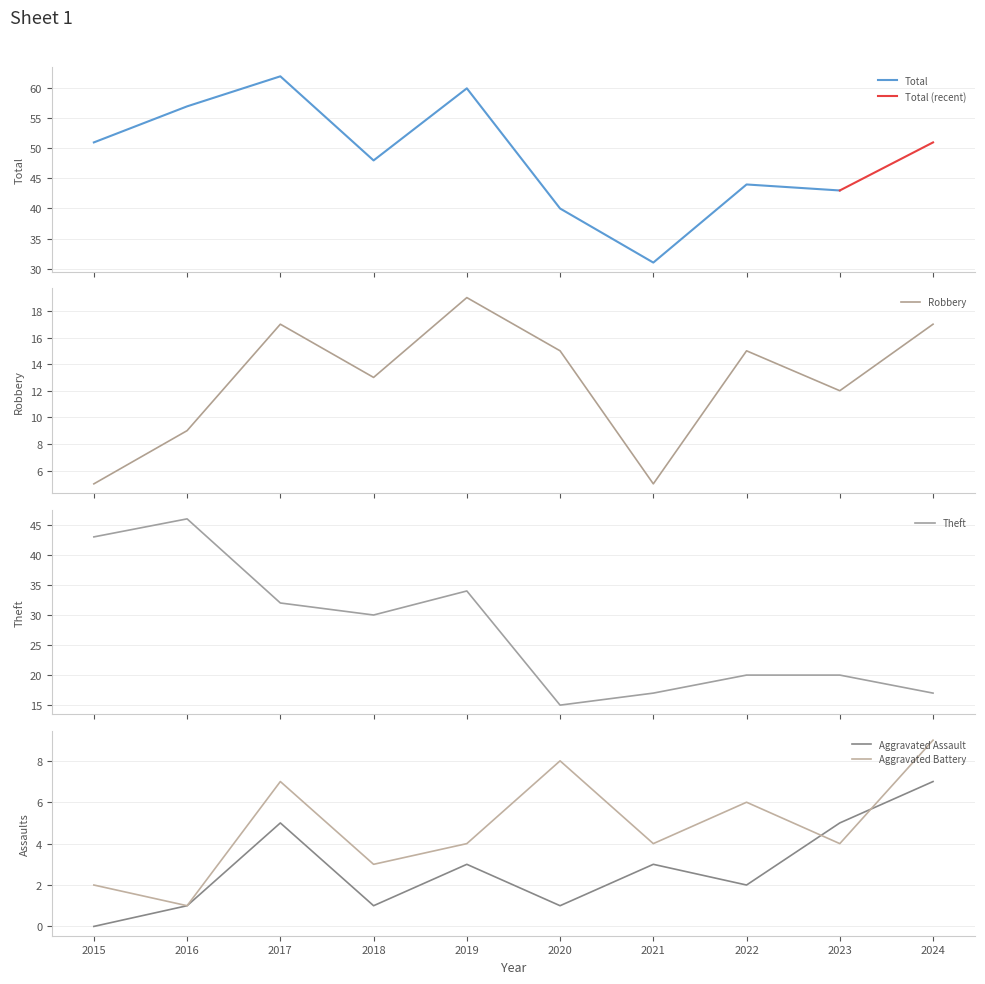

Is it true that Aggravated Battery equals 7 at 2019?

False